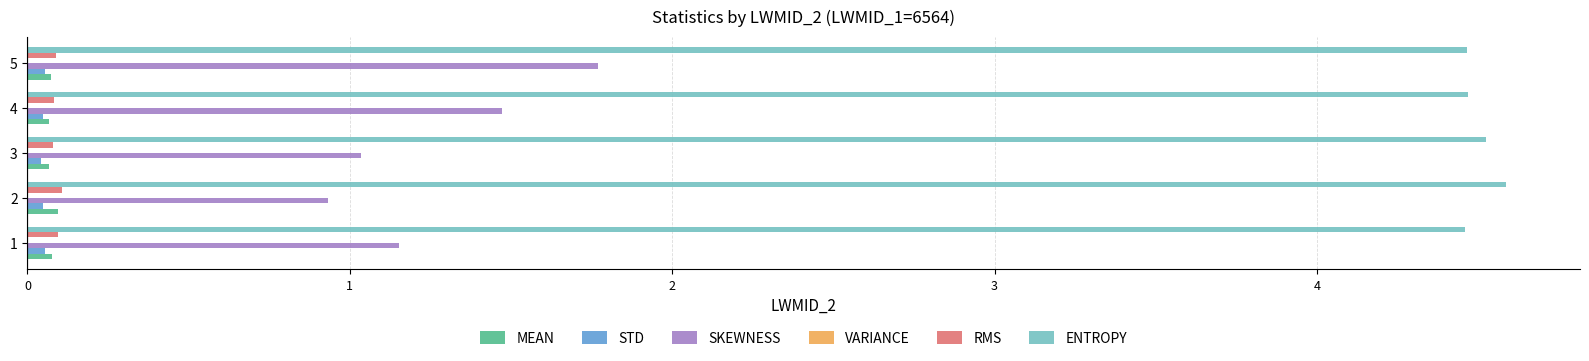

True or false: SKEWNESS has a value of 0.3 at 1.

False